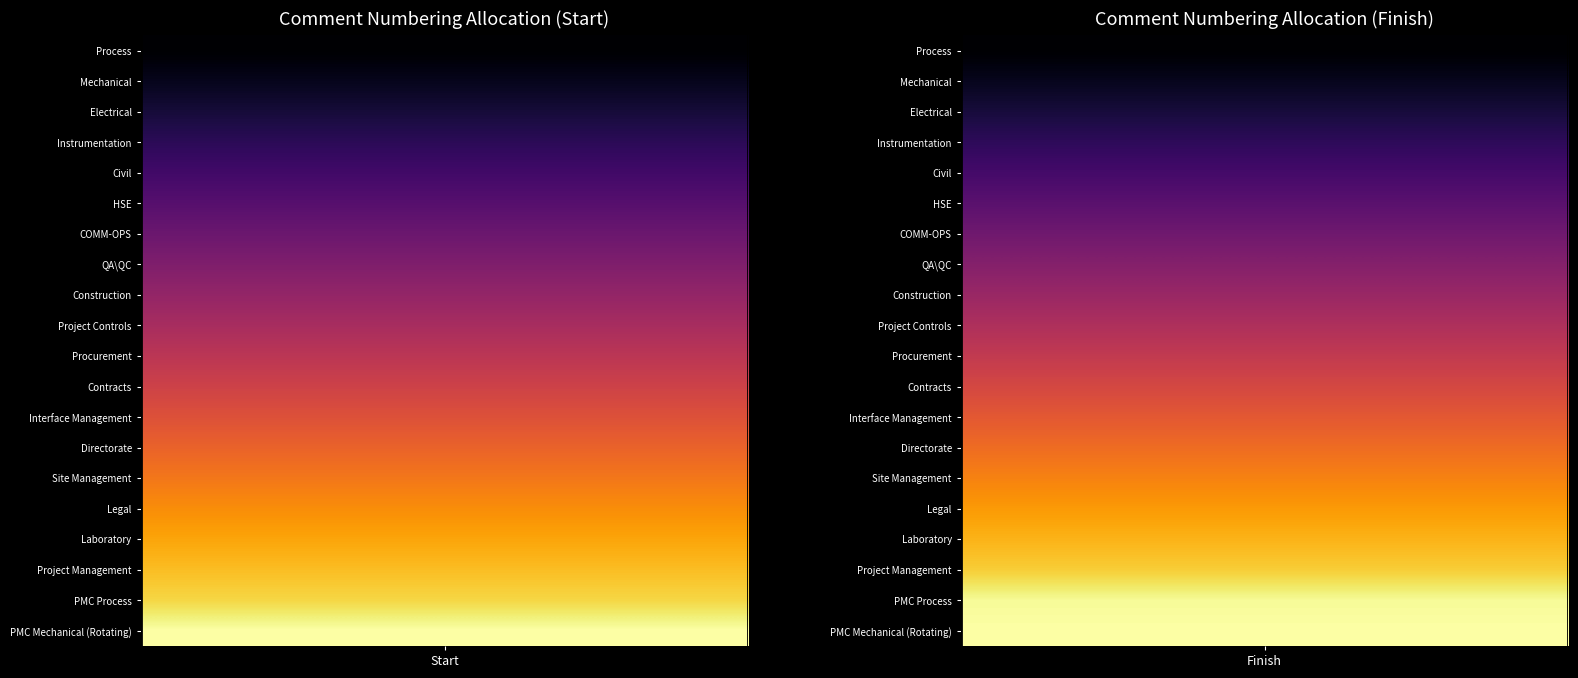

True or false: Construction has a value of 9000 at 1.

True